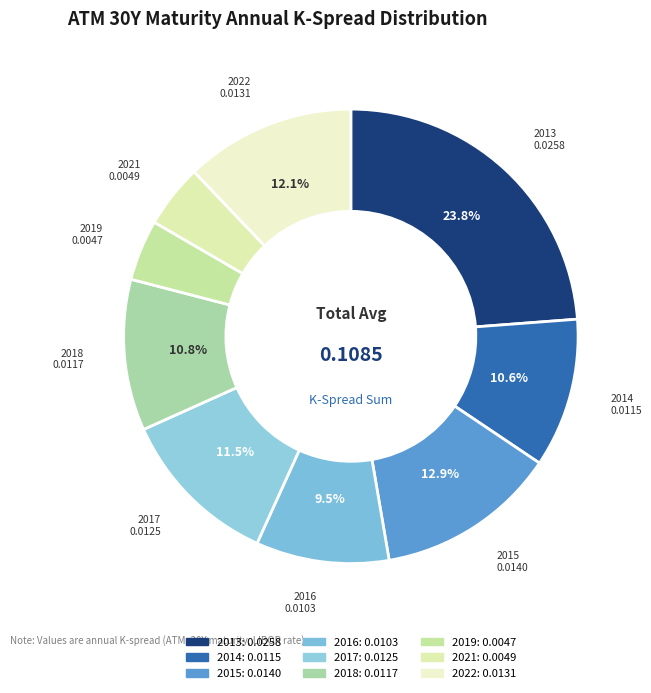

What is the largest slice in the pie chart?

2013